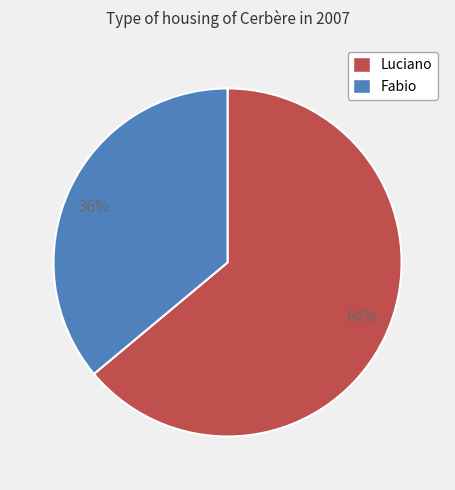

Does any single category account for the majority?

Yes